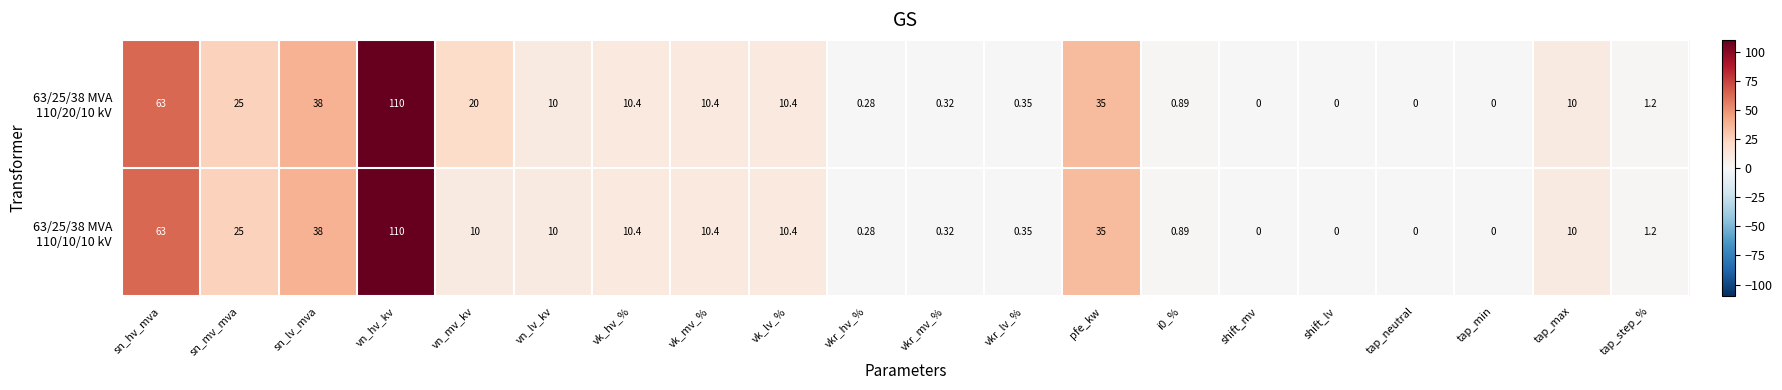

Which category has the highest value across all series?

vn_hv_kv